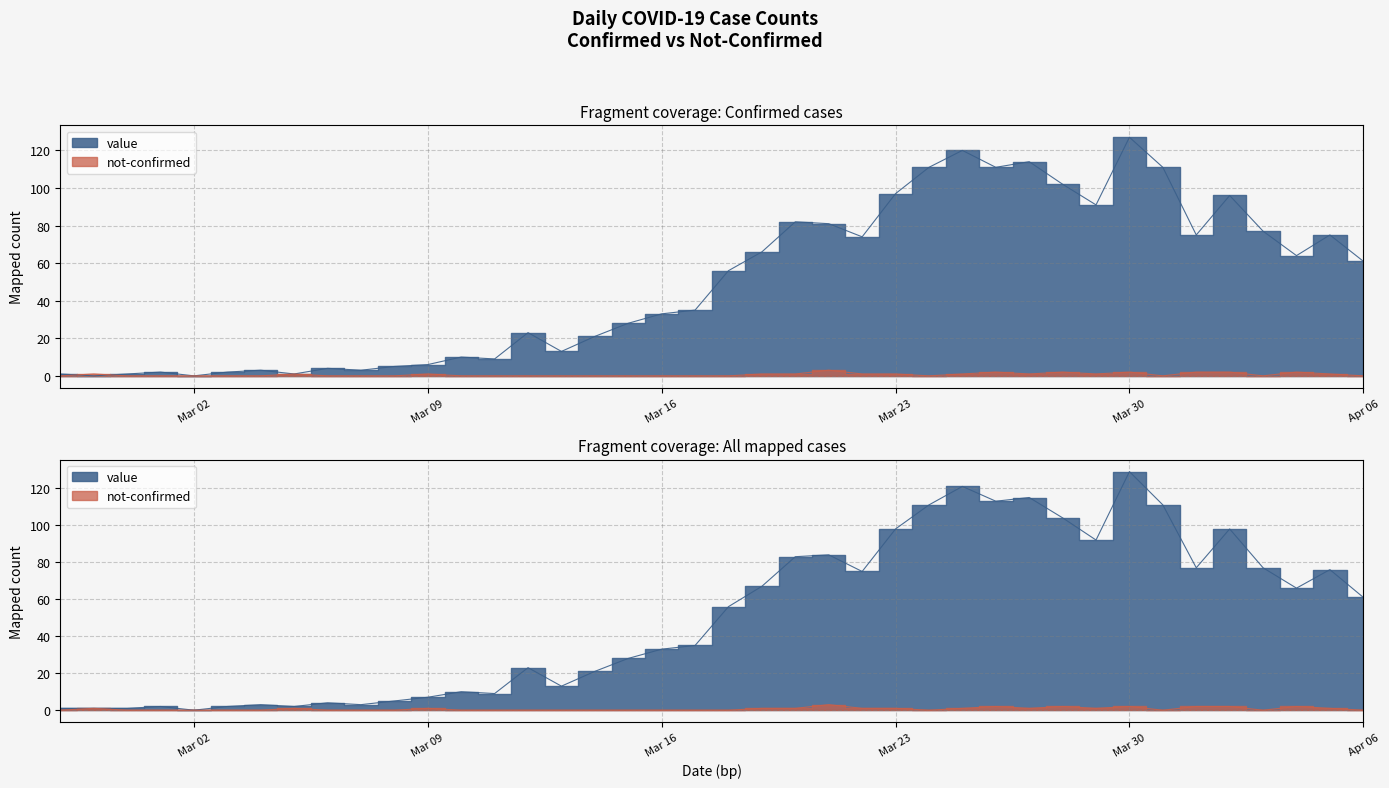

At which label does value first exceed 56?

2020-03-19